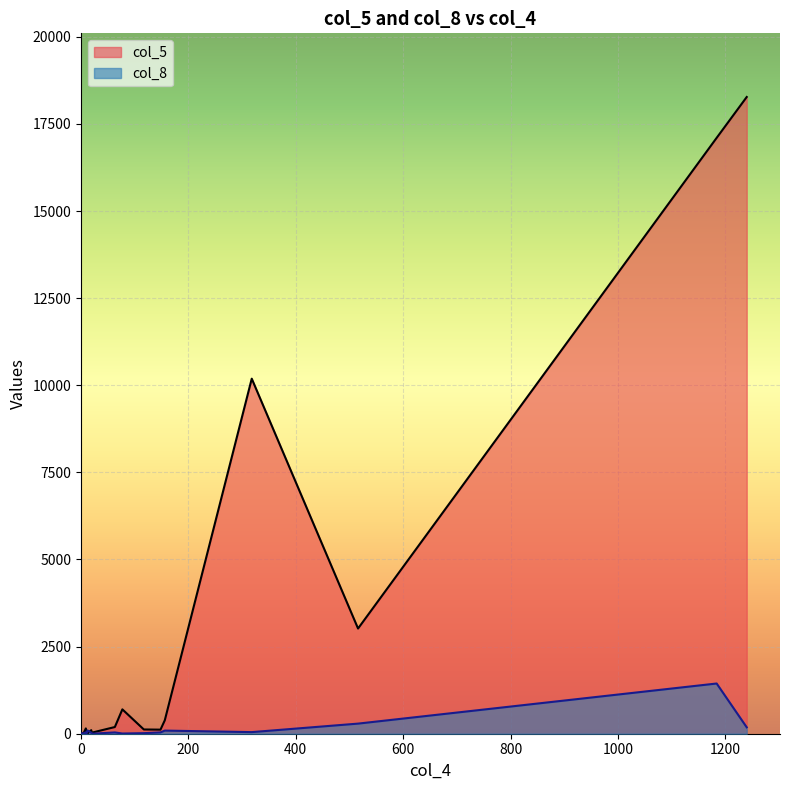

How many categories are shown in the chart?

20